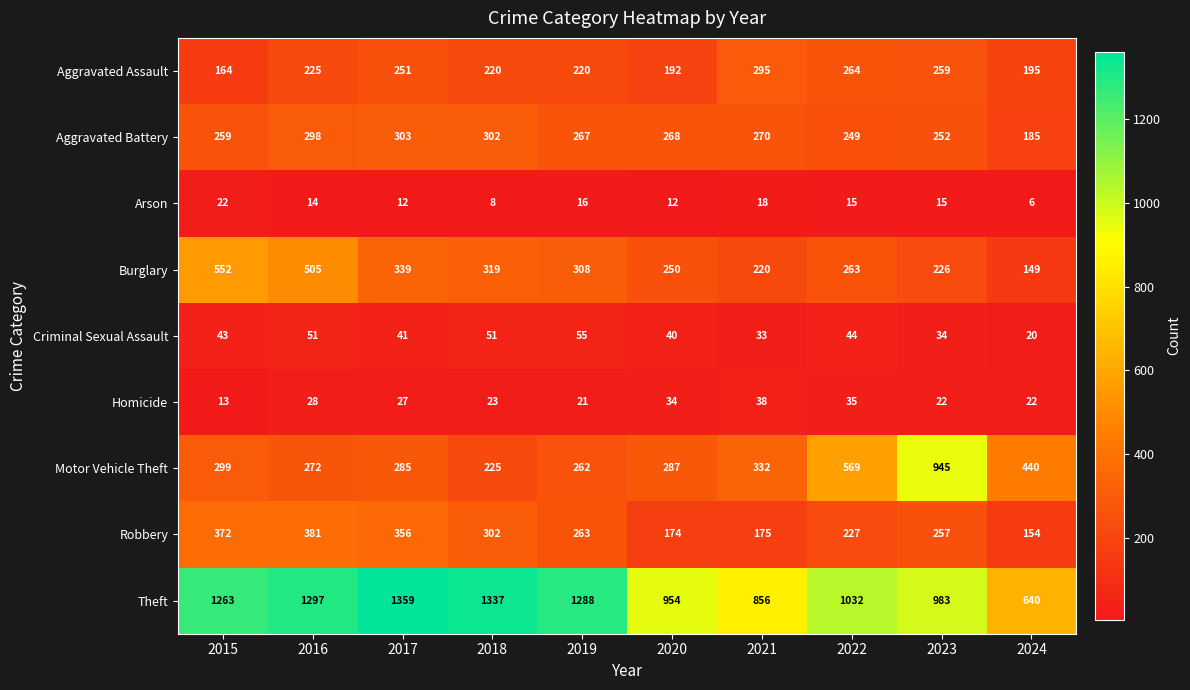

How many values in the Burglary series are below 308?

5